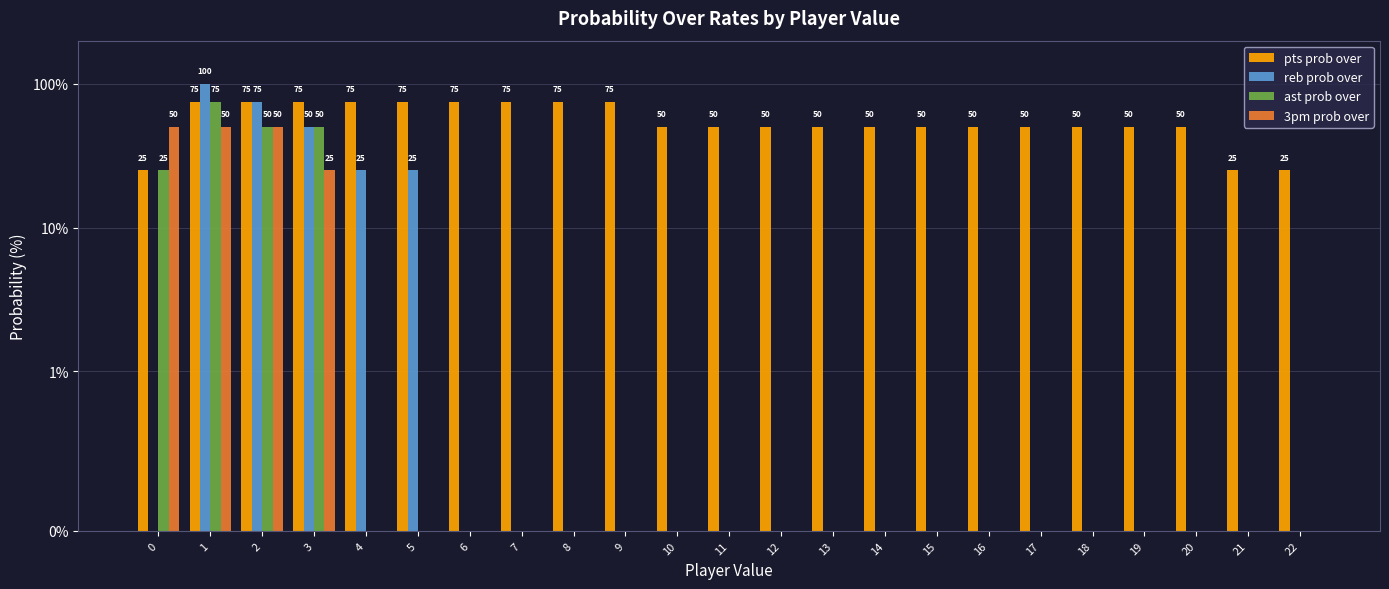

How many values in ast prob over are above zero?

4